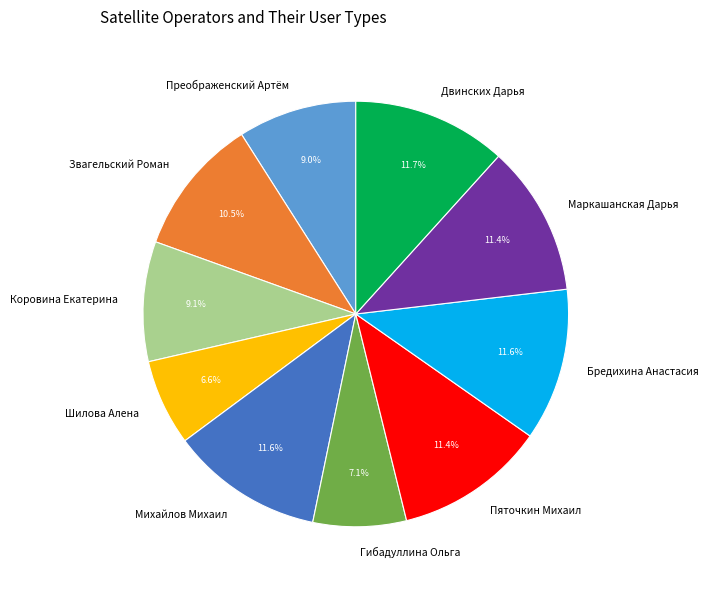

What is the total percentage of Гибадуллина Ольга and Звагельский Роман?

17.6%